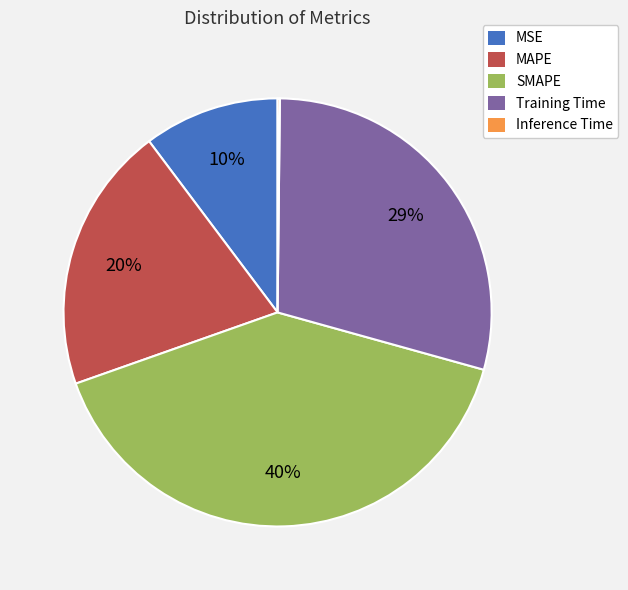

To the nearest percent, what portion does SMAPE represent?

40%